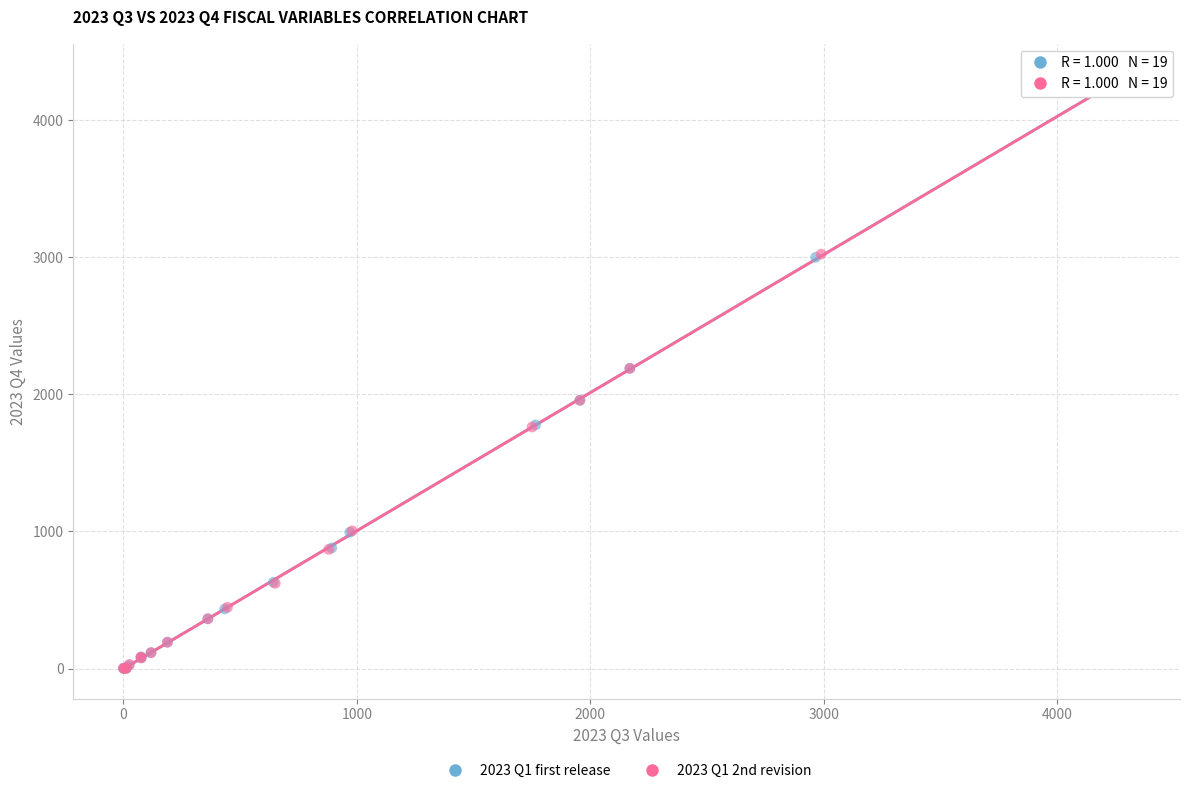

What are all the series names shown in the legend?

2023 Q1 first release, 2023 Q1 2nd revision